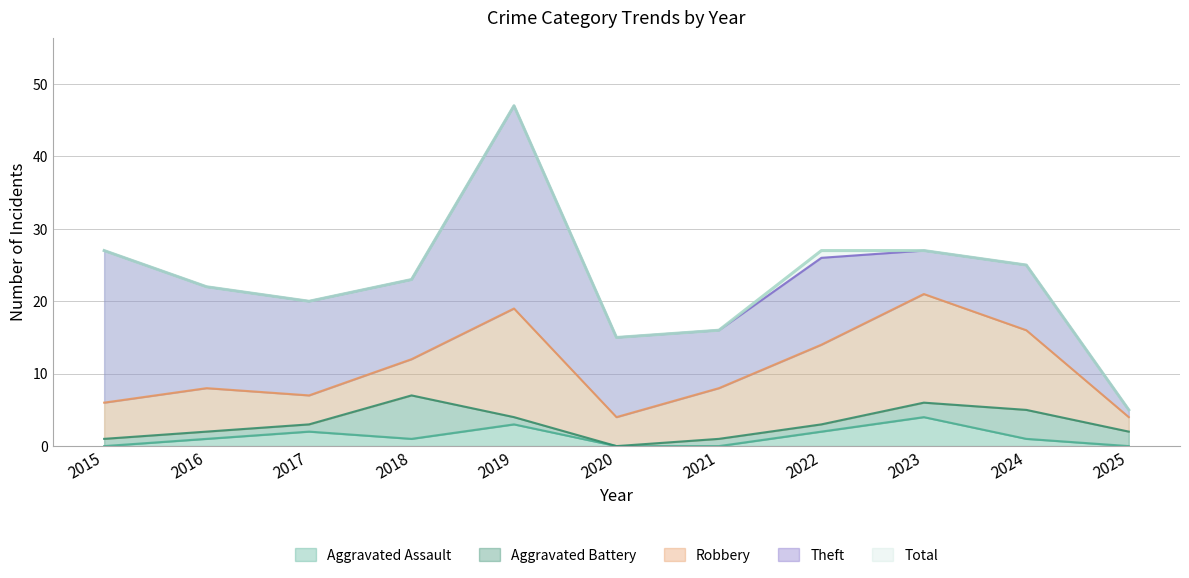

At which category does Theft reach its first local valley?

2018